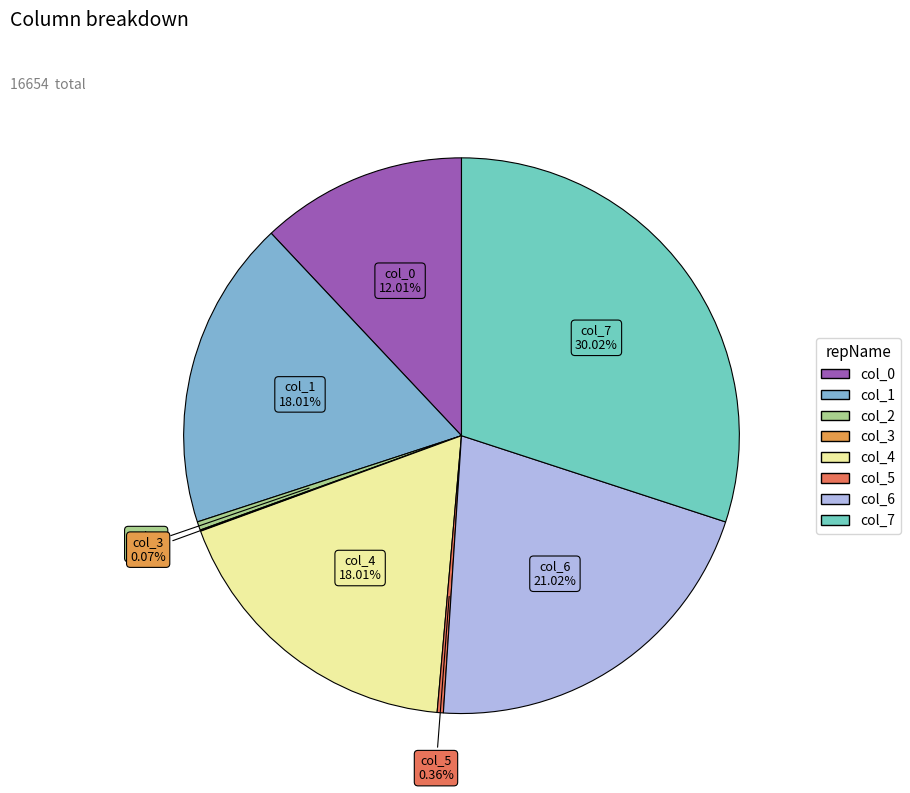

Which category has the biggest portion of the pie?

col_7